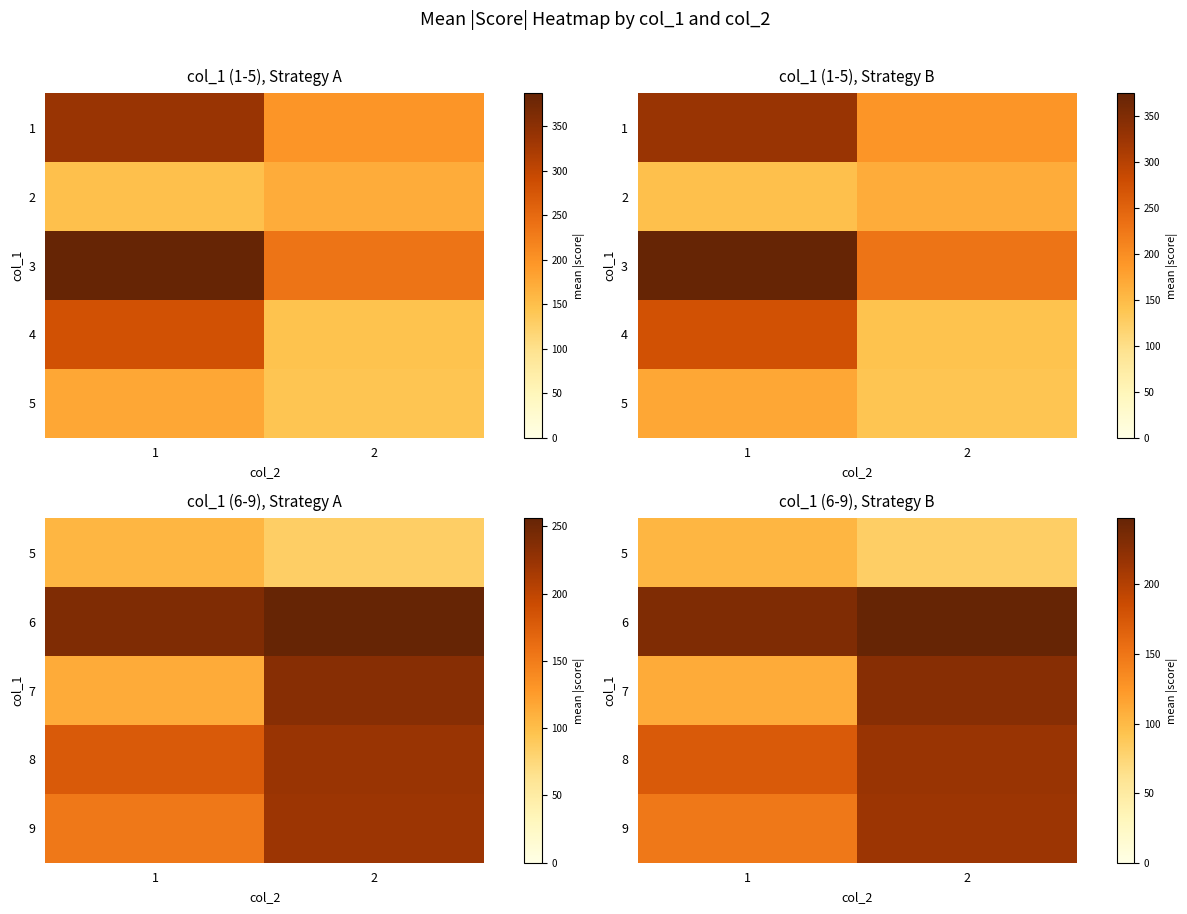

What is the lowest value of the 6 series?

231.1